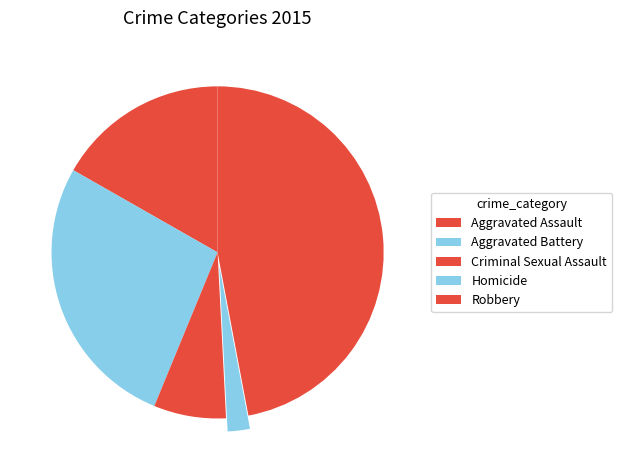

To the nearest percent, what is the average slice percentage?

20%